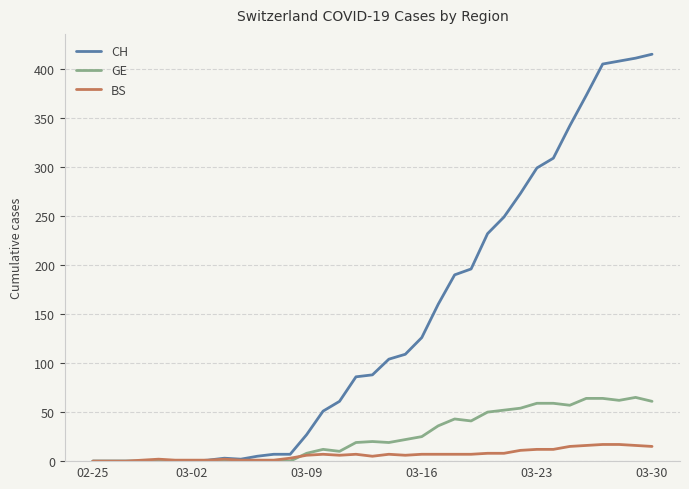

Which series has the widest spread of values?

CH